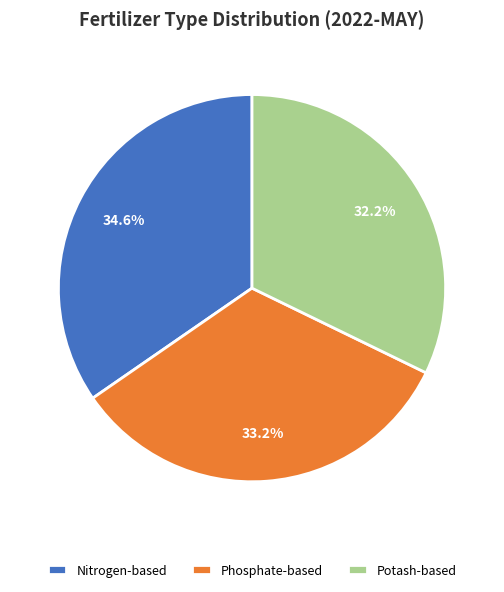

What is the total percentage of Potash-based and Phosphate-based?

65.4%